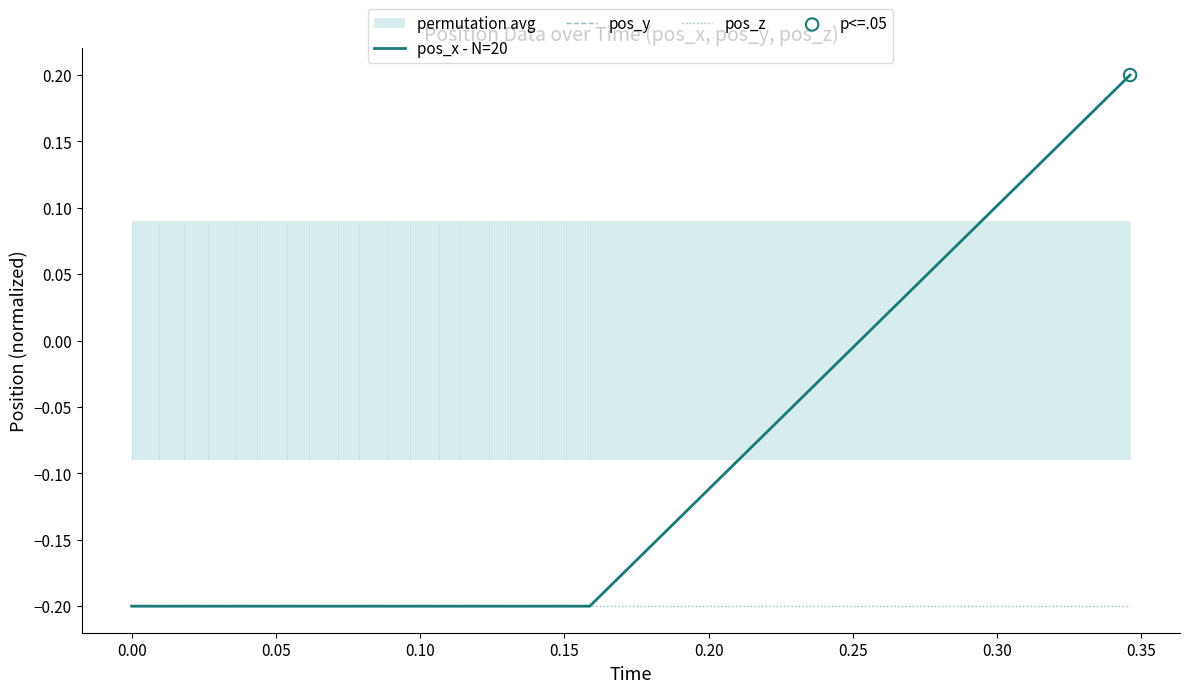

Which series reaches the minimum Y coordinate?

pos_x - N=20